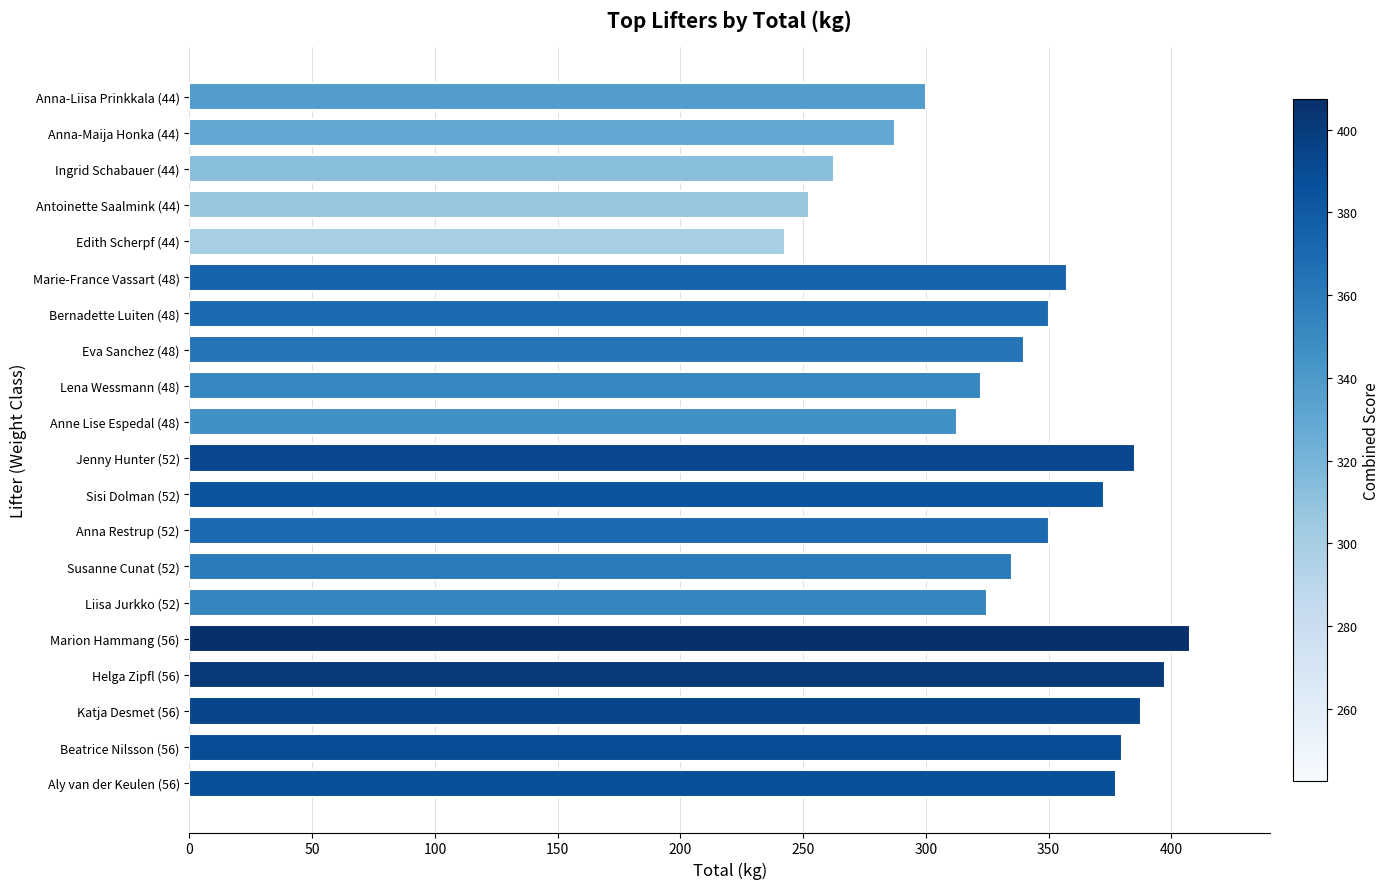

What is the minimum value shown in the chart?

242.5